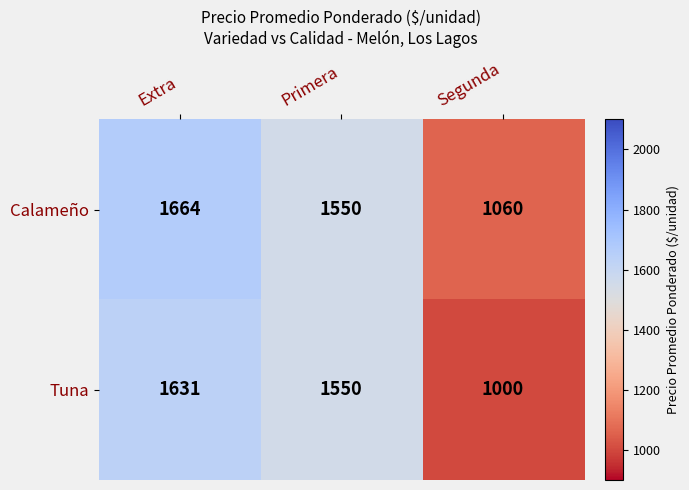

What is the lowest value of the Tuna series?

1000